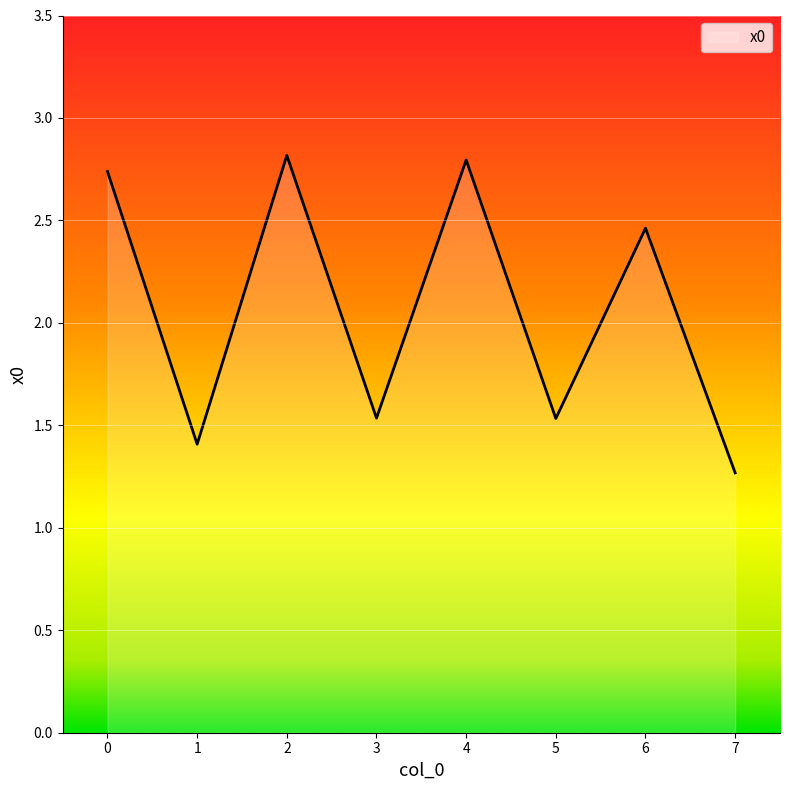

What is the average value?

2.1